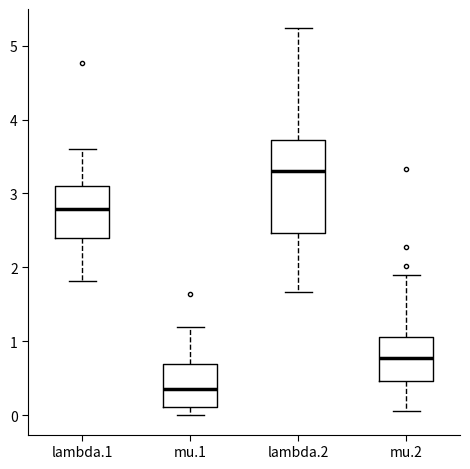

Reading left to right, read every box against the y-axis: the position of its median line, the range the box covers, and the ends of its whiskers. The values are not printed on the chart, so give them approximately, as read against the axis.

lambda.1: median 2.8, box 2.4 to 3.1, whiskers 1.8 to 3.6
mu.1: median 0.4, box 0.1 to 0.7, whiskers 0.0 to 1.2
lambda.2: median 3.3, box 2.5 to 3.7, whiskers 1.7 to 5.2
mu.2: median 0.8, box 0.5 to 1.1, whiskers 0.1 to 1.9